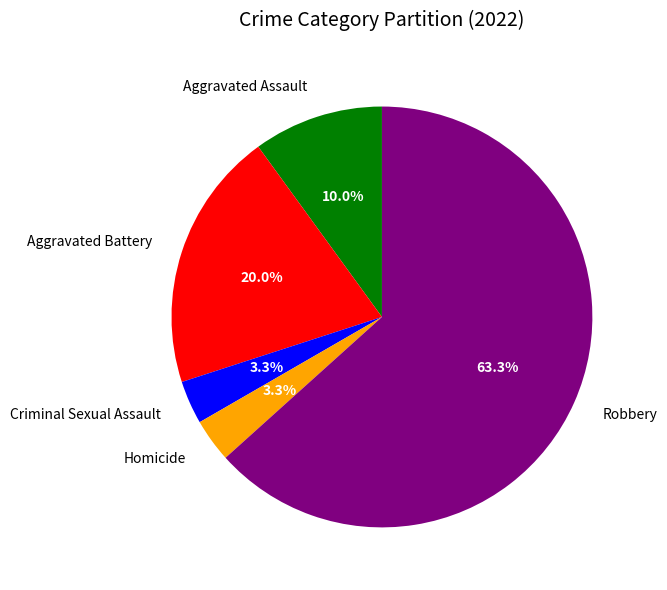

How many segments does this pie chart have?

5